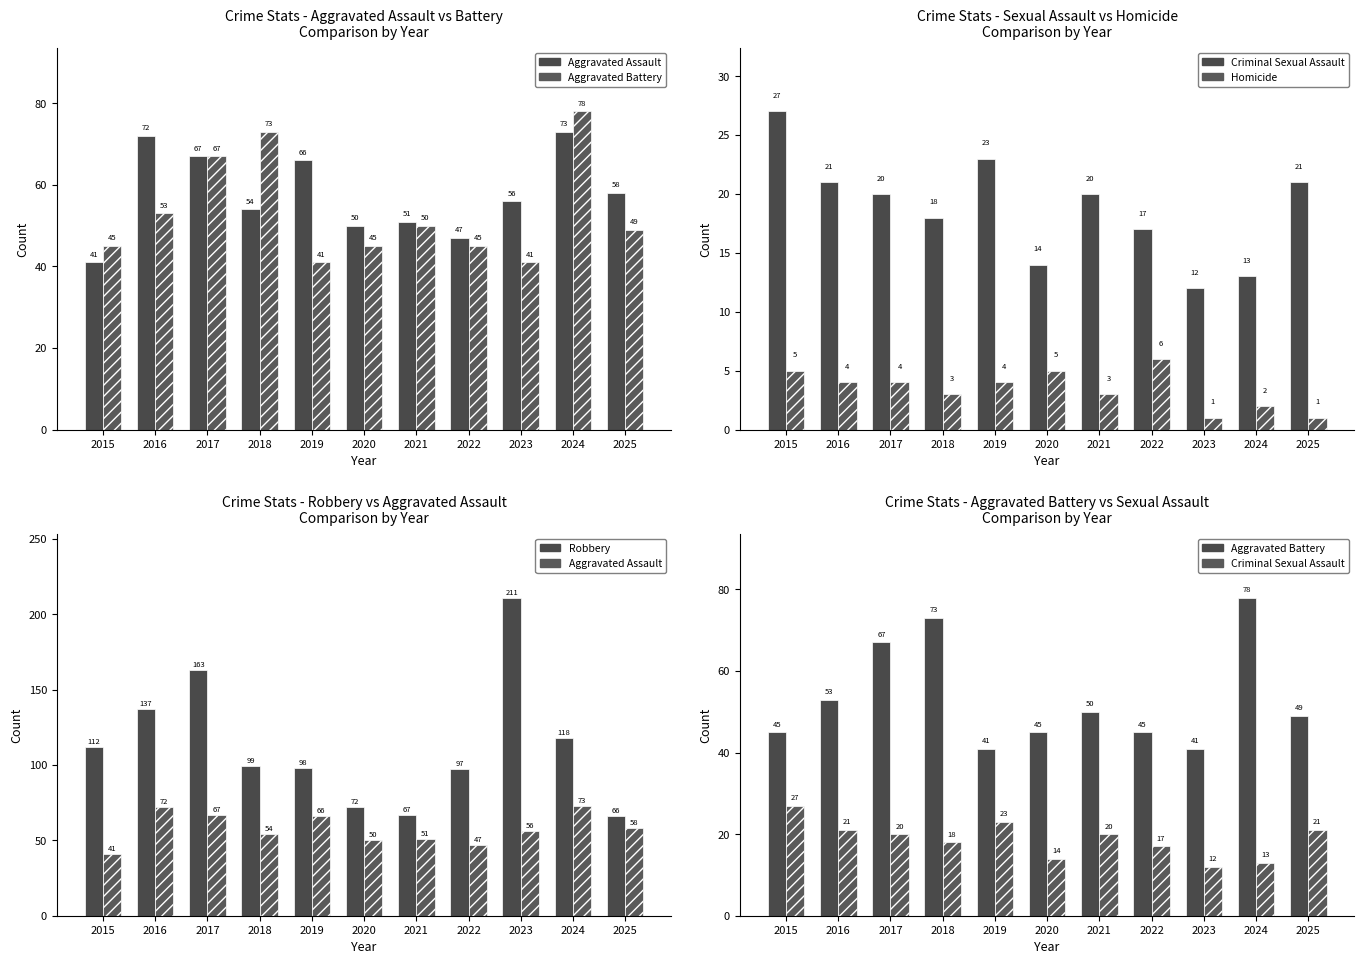

The value of Aggravated Assault at 2018 is 74. True or false?

False